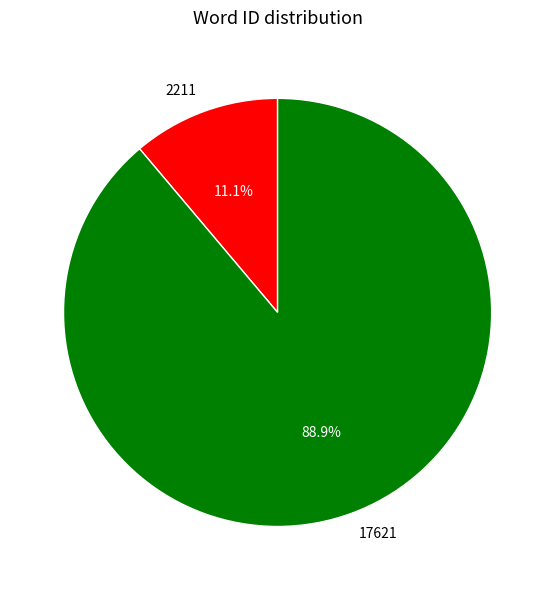

To the nearest percent, what percentage of the pie is 17621?

89%